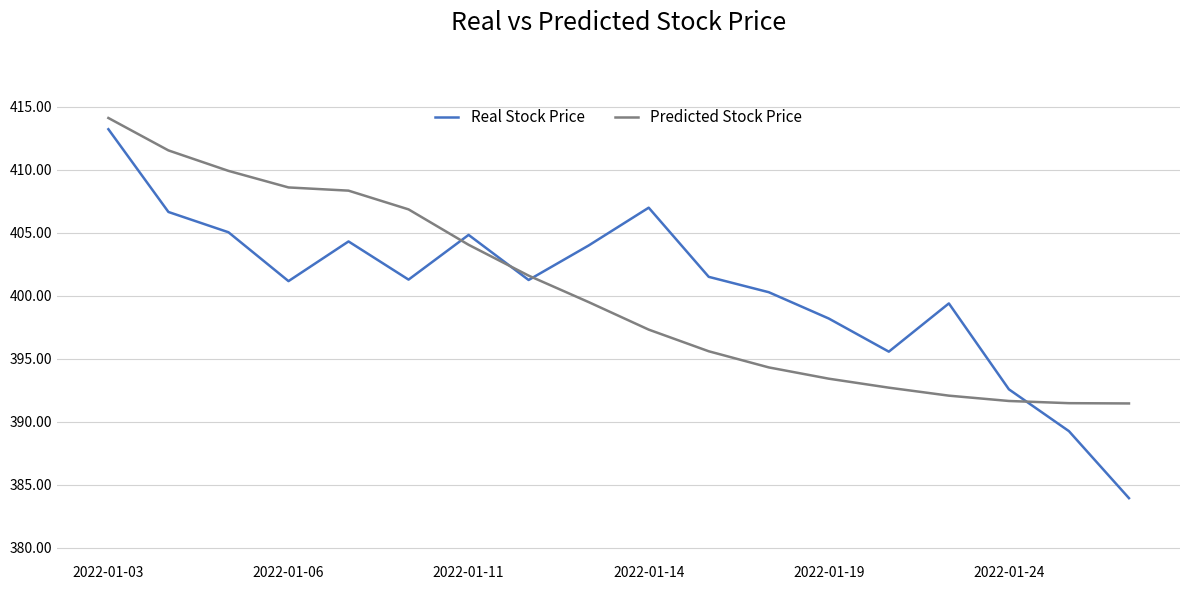

Which series has the largest range (max minus min)?

Real Stock Price